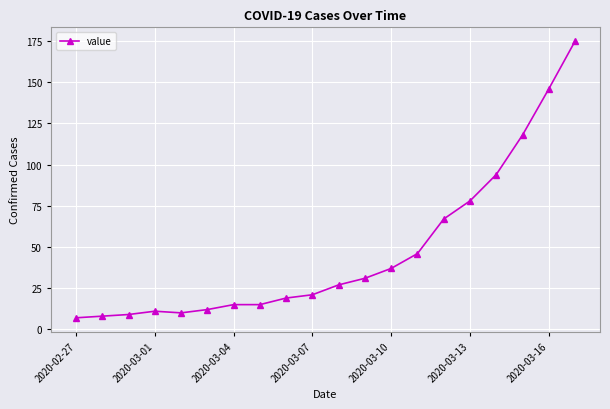

How many data points are less than 27?

10